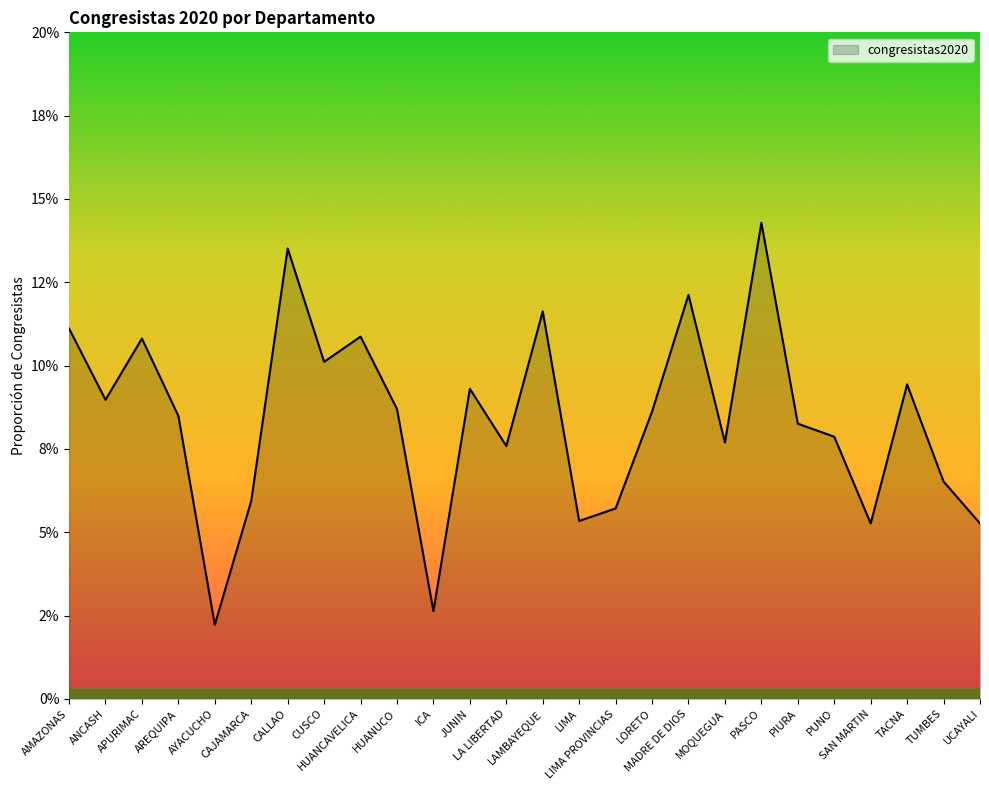

What is the approximate value at LA LIBERTAD?

0.1